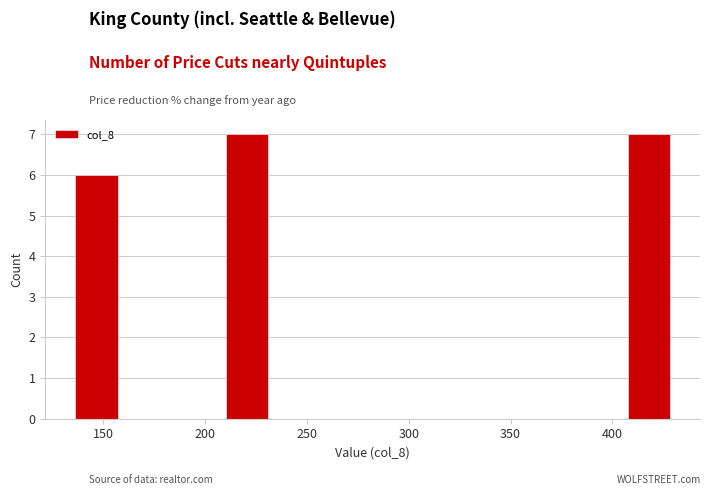

Reading left to right, list every bar in this chart as the range it spans on the x-axis followed by its height. Neither the bar edges nor the heights are printed on the chart, so give them approximately, as read against the axes.

135 to 160: 6
160 to 185: 0
185 to 210: 0
210 to 235: 7
235 to 260: 0
260 to 280: 0
280 to 305: 0
305 to 330: 0
330 to 355: 0
355 to 380: 0
380 to 405: 0
405 to 430: 7